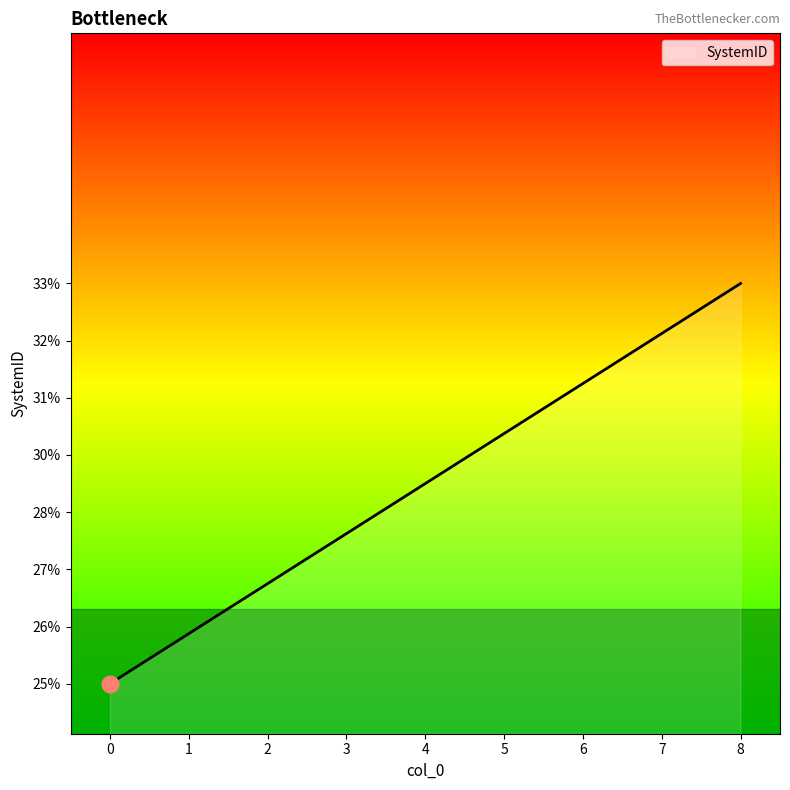

The chart shows a value of 26 at 1. True or false?

True